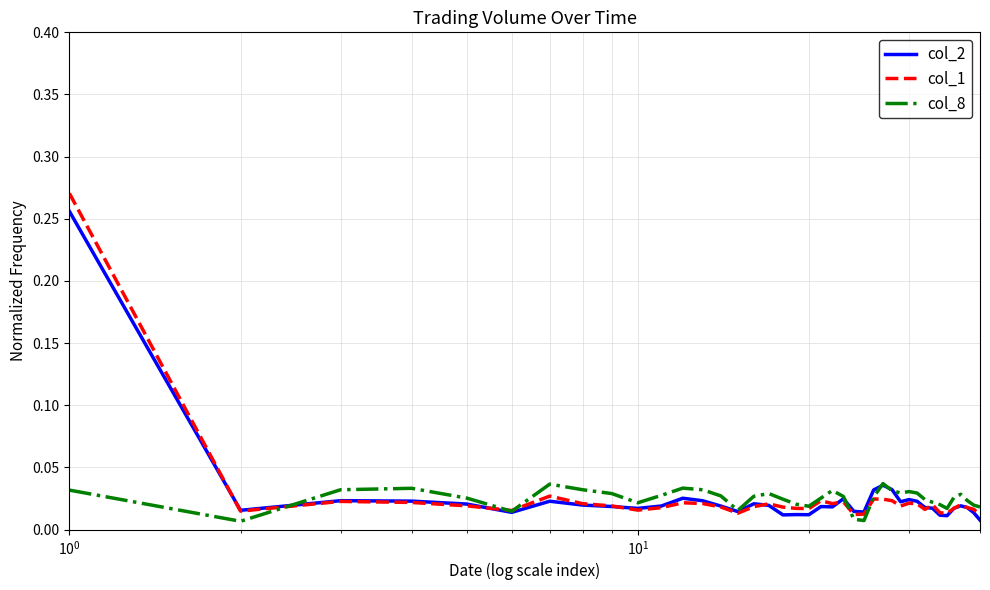

Which series has the largest range (max minus min)?

col_1